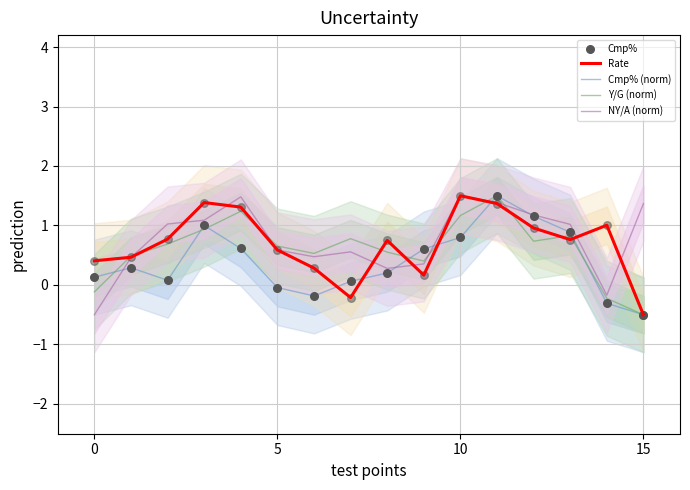

What is the total value across all series at 12?

5.2